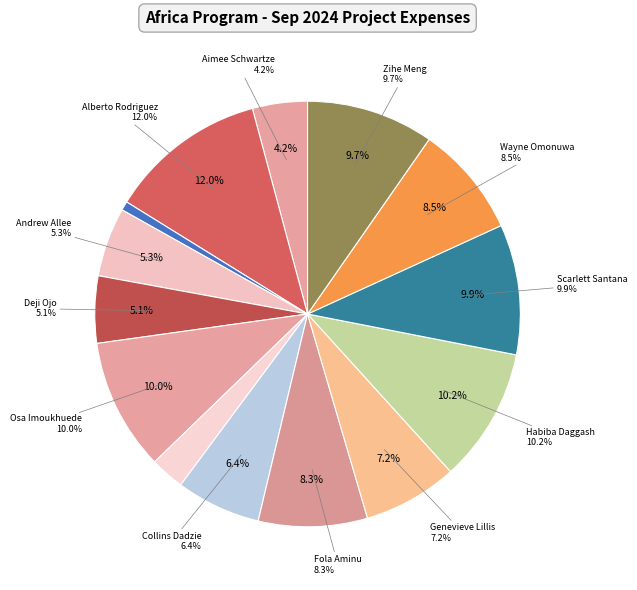

Does any single category account for the majority?

No